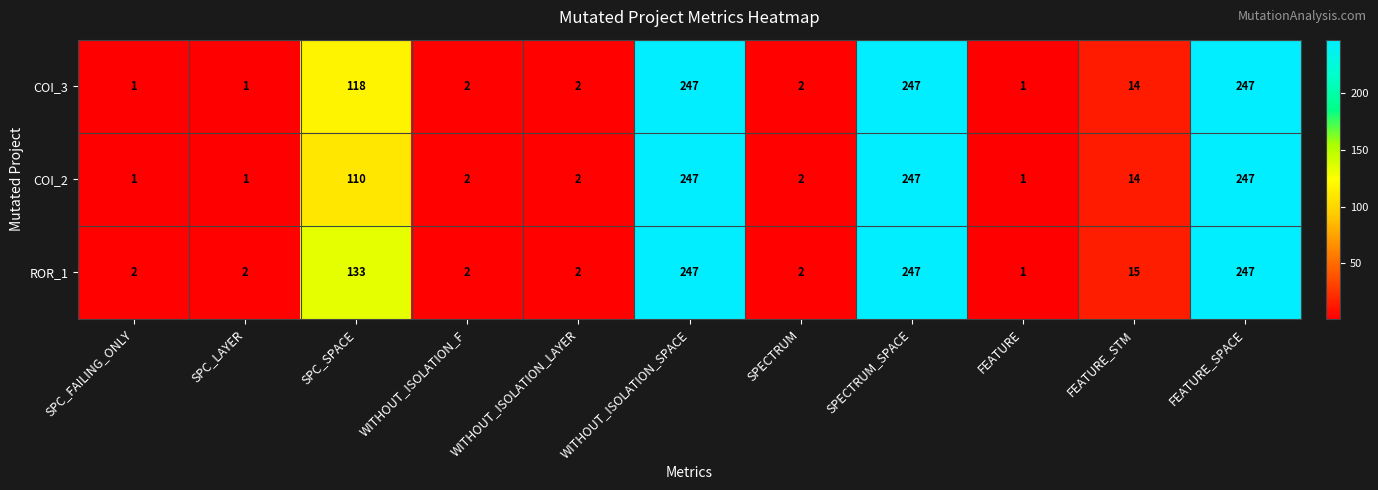

What is the average value of the ROR_1 series?

82